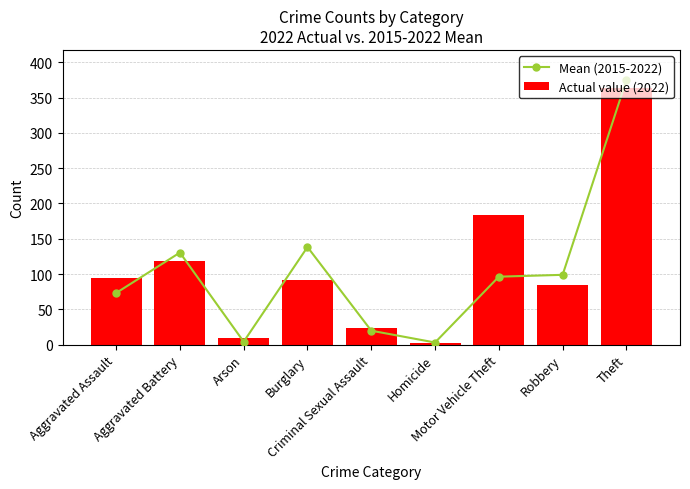

What is the highest value of the Actual value (2022) series?

363